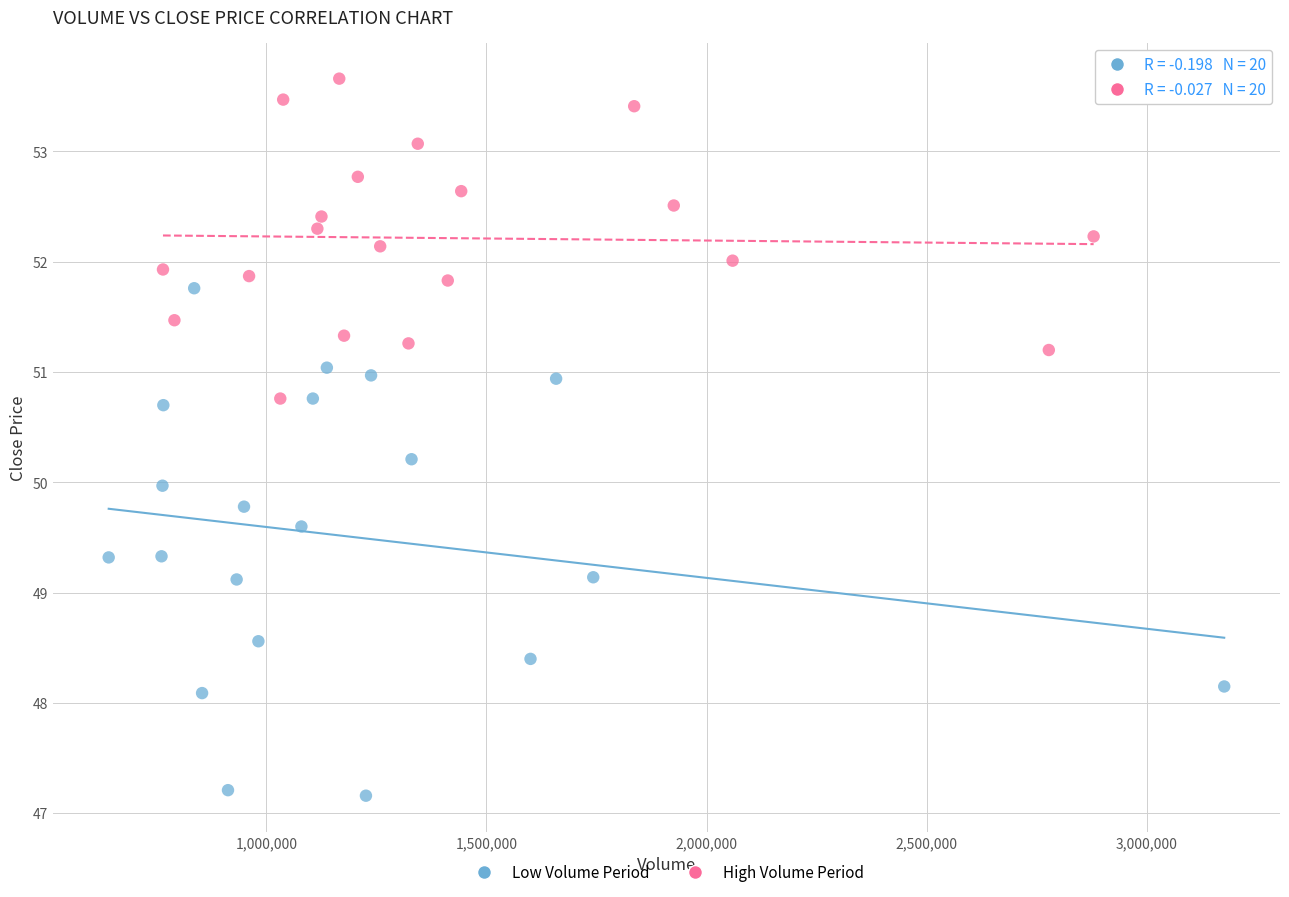

Which series has the largest Y range (max minus min)?

Low Volume Period